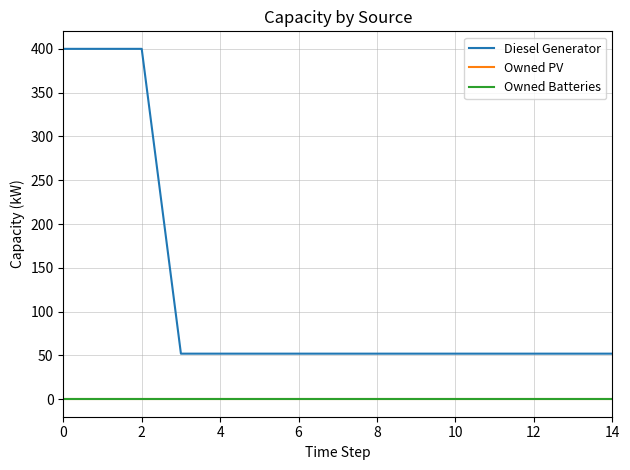

True or false: Owned Batteries and Diesel Generator intersect in this chart.

False